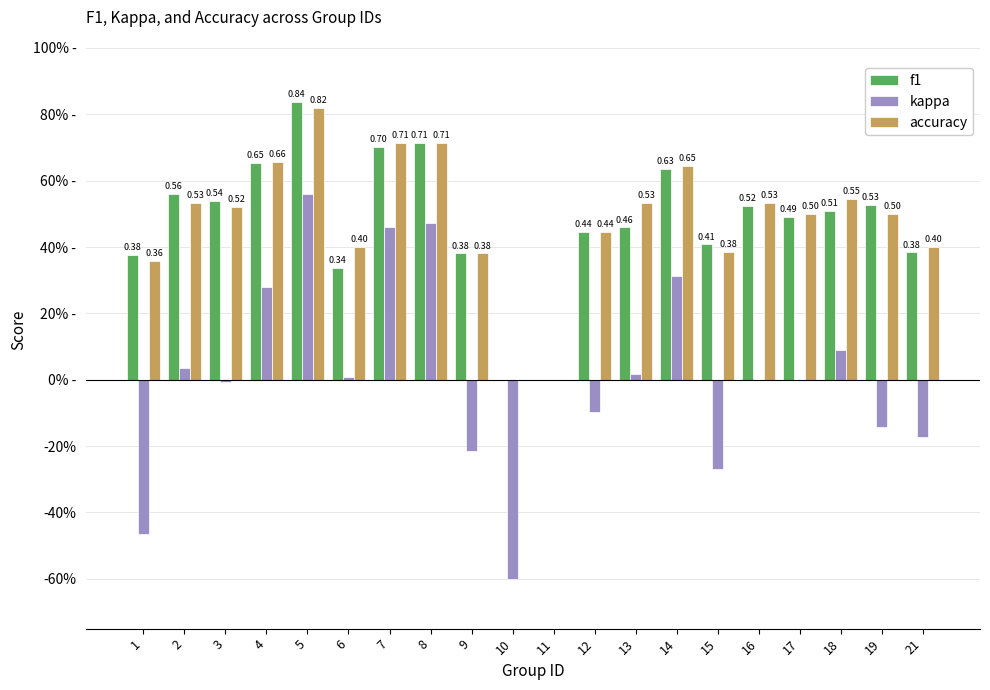

Reading left to right, list all the values displayed in this chart.

f1: 0.4	0.6	0.5	0.7	0.8	0.3	0.7	0.7	0.4	0.0	0.0	0.4	0.5	0.6	0.4	0.5	0.5	0.5	0.5	0.4
kappa: -0.5	0.0	-0.0	0.3	0.6	0.0	0.5	0.5	-0.2	-0.6	0.0	-0.1	0.0	0.3	-0.3	0.0	0.0	0.1	-0.1	-0.2
accuracy: 0.4	0.5	0.5	0.7	0.8	0.4	0.7	0.7	0.4	0.0	0.0	0.4	0.5	0.6	0.4	0.5	0.5	0.5	0.5	0.4